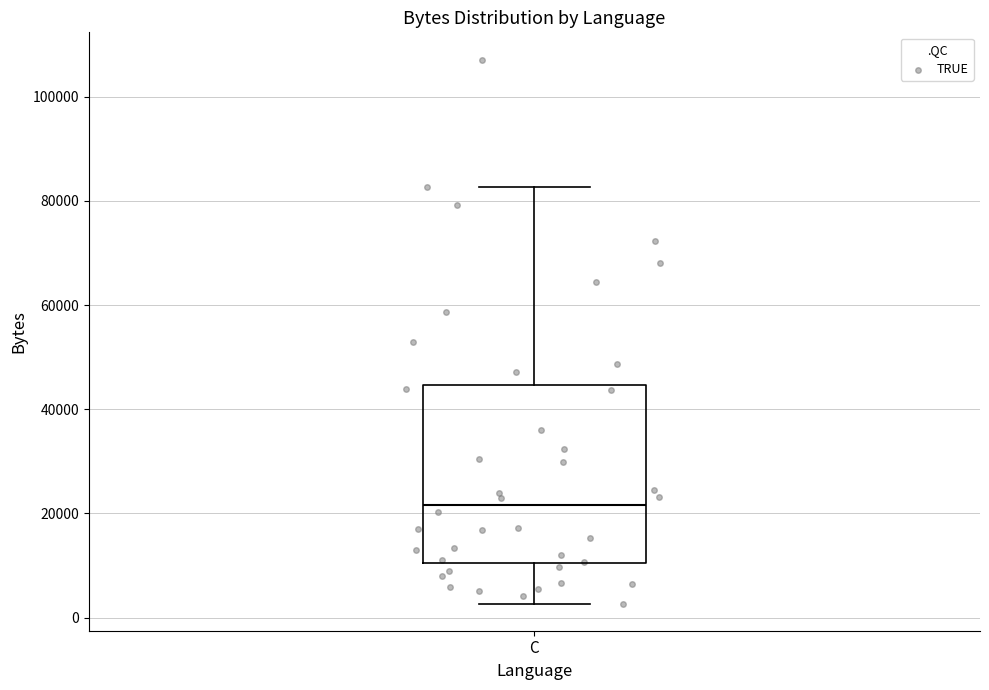

Read this box plot against the y-axis: the position of the median line, the range covered by the box, and the ends of both whiskers. The values are not printed on the chart, so give them approximately, as read against the axis.

median 22000, box 10000 to 44000, whiskers 2000 to 82000